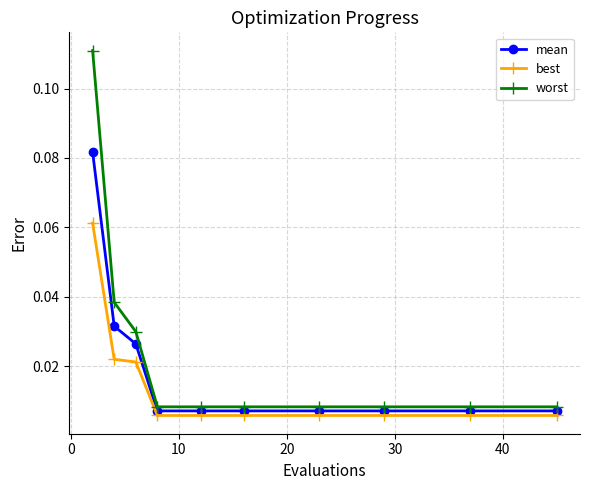

List the series in order of their overall mean, highest first.

worst, mean, best